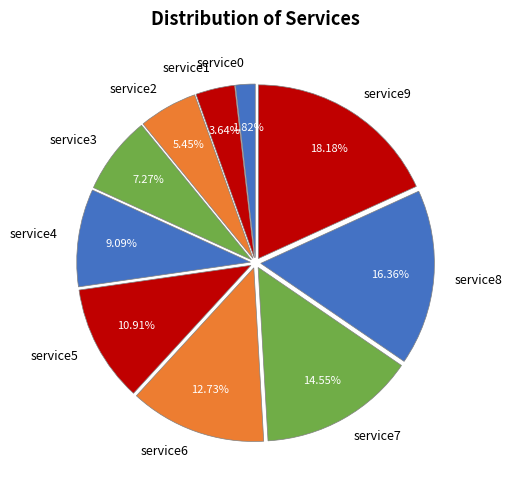

How many slices are in this pie chart?

10